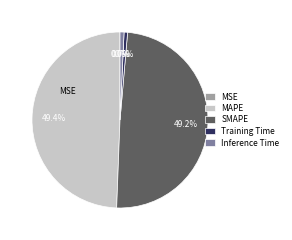

To the nearest percent, what percentage of the pie is Inference Time?

1%